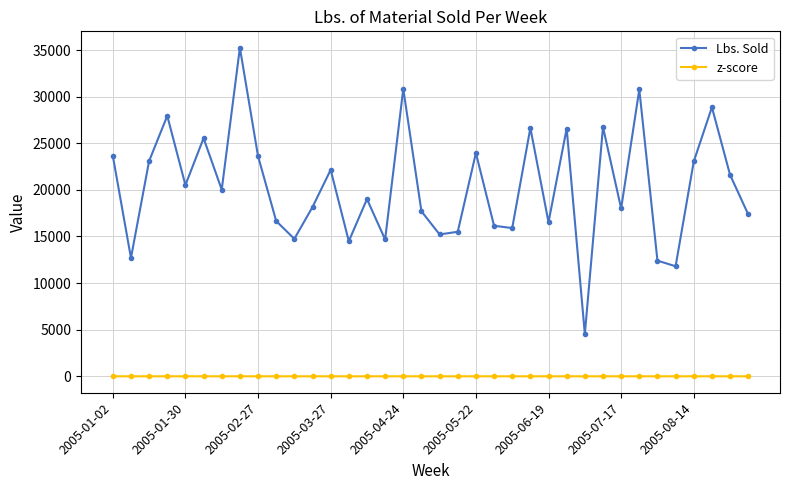

How many data points in z-score are less than 0?

17